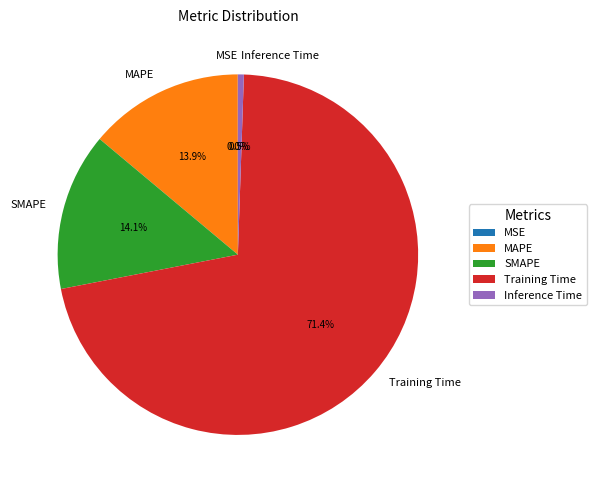

To the nearest percent, what is the difference between the largest and smallest slice percentages?

71%